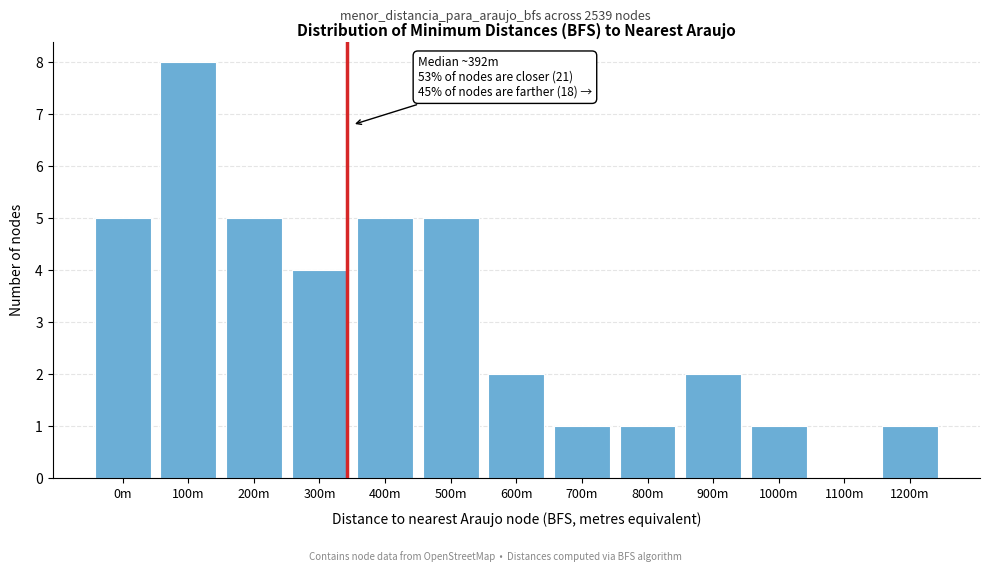

Reading left to right, what are all the values shown in this chart?

0m=5	100m=8	200m=5	300m=4	400m=5	500m=5	600m=2	700m=1	800m=1	900m=2	1000m=1	1100m=0	1200m=1